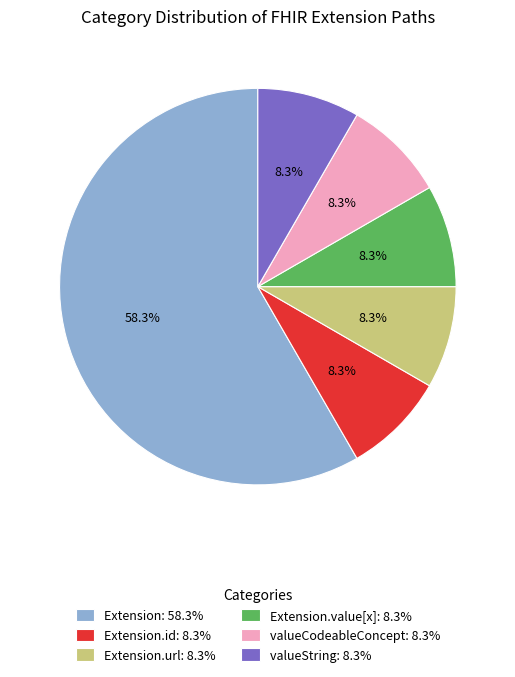

What is the largest slice in the pie chart?

Extension: 58.3%